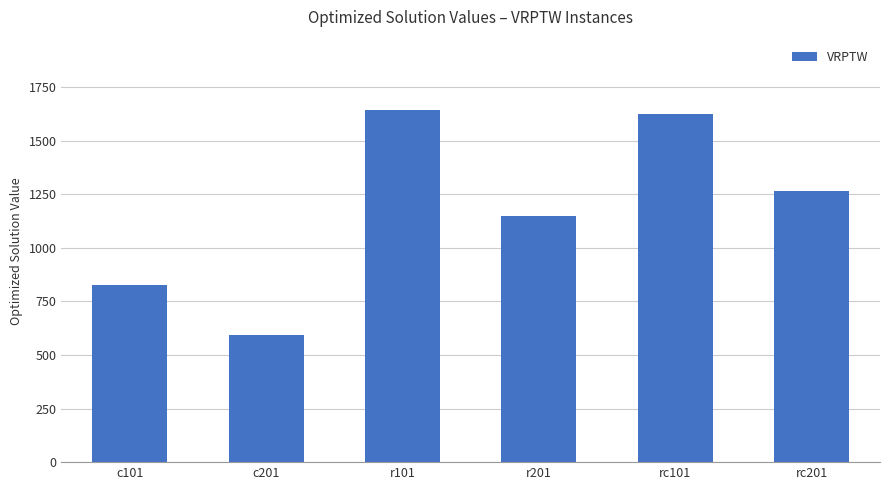

What is the greatest value displayed?

1643.0